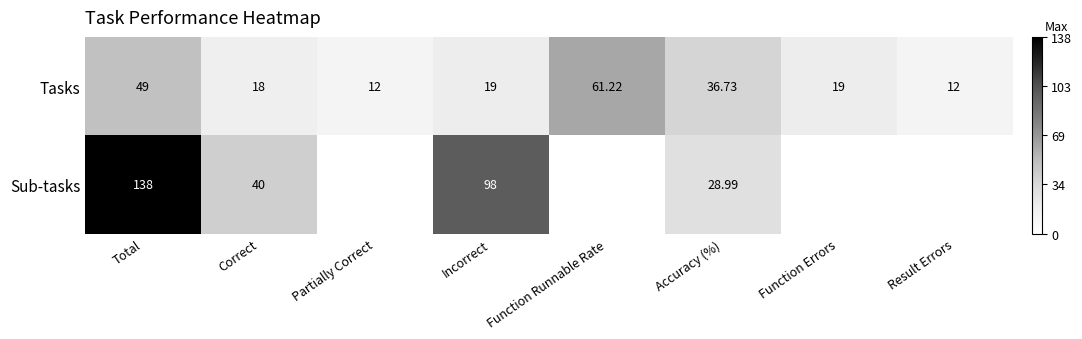

Where is Tasks nearest to the value 36?

Accuracy (%)